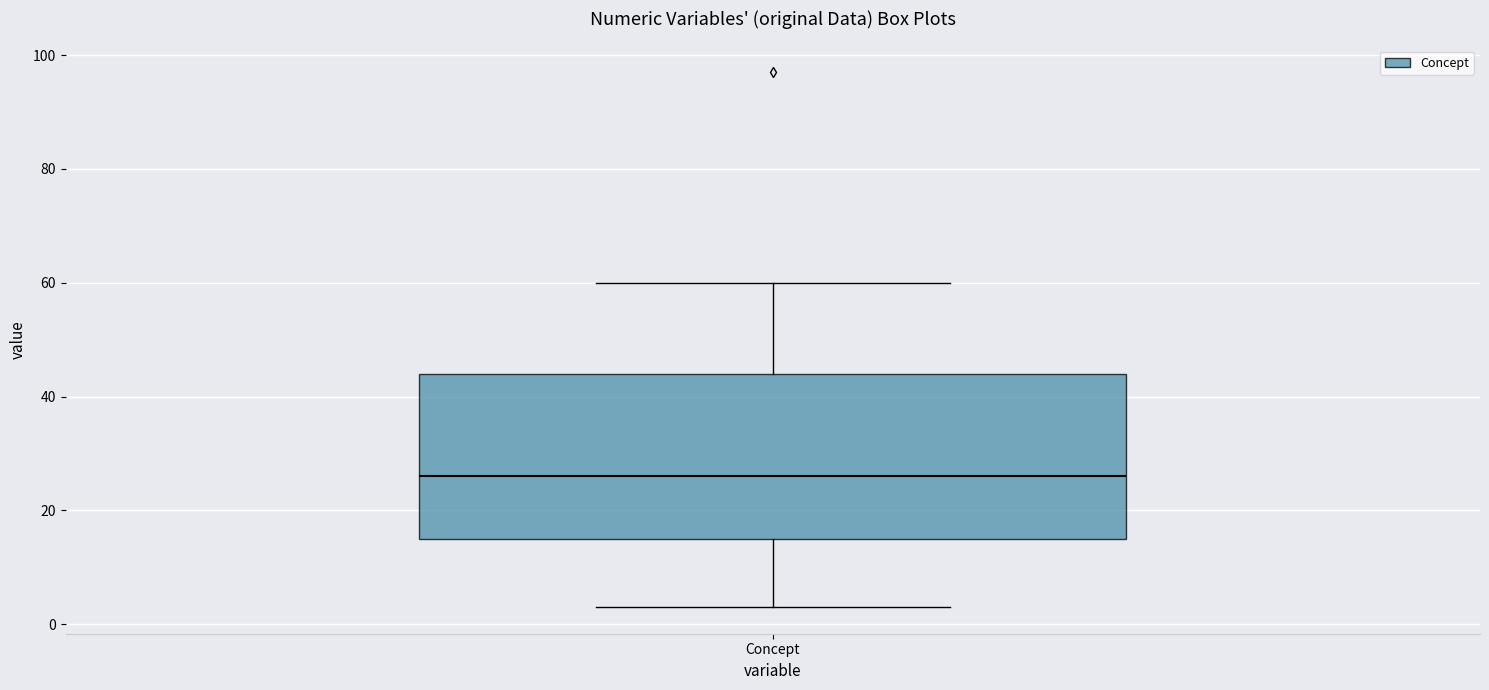

Where does the upper whisker of the box for Concept end on the y-axis? The values are not printed on the chart, so give them approximately, as read against the axis.

60